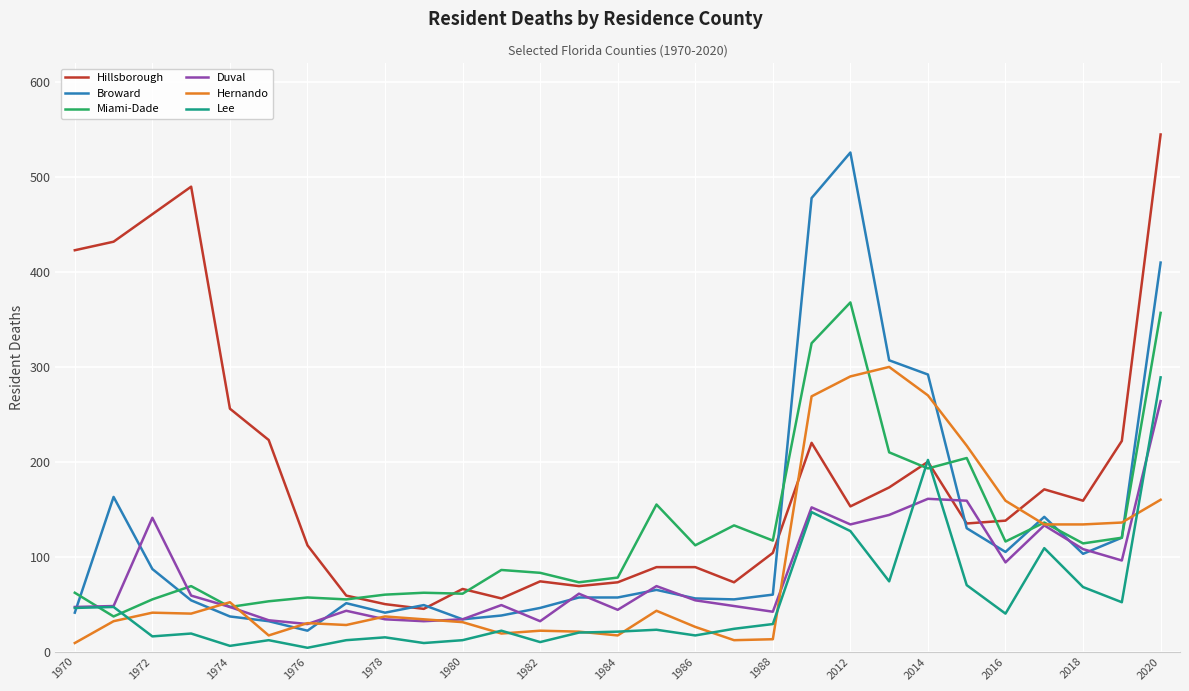

What is the highest value of the Duval series?

264